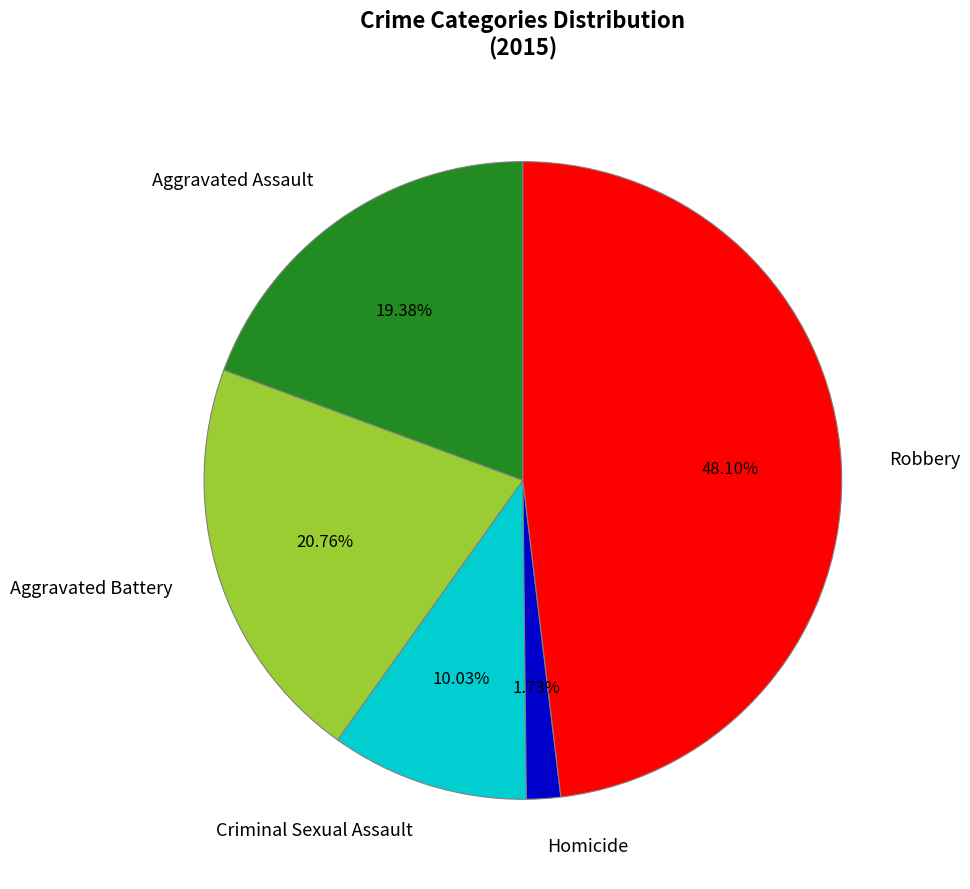

Which has a higher value, Criminal Sexual Assault or Homicide?

Criminal Sexual Assault